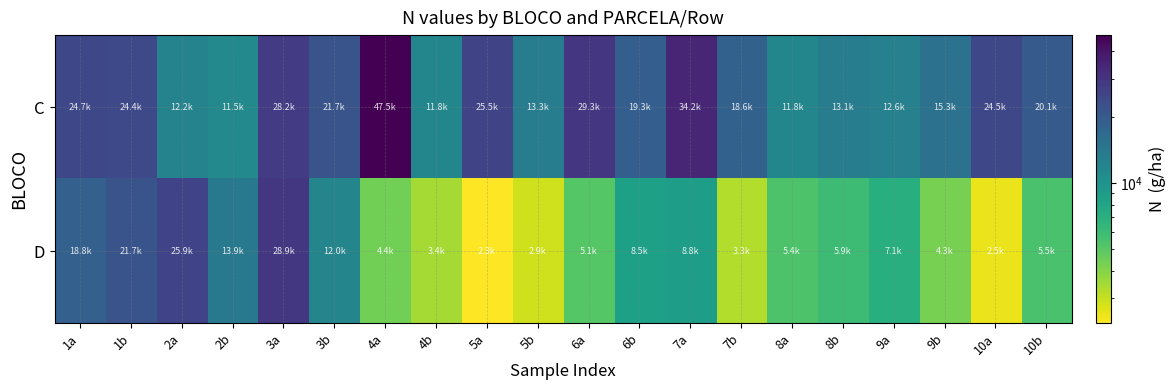

Rank the series by their average value, from lowest to highest.

D, C